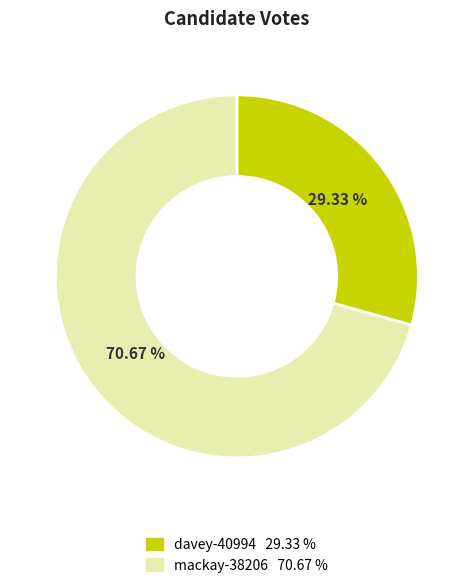

Combined, do davey-40994 and mackay-38206 account for over 50%?

Yes